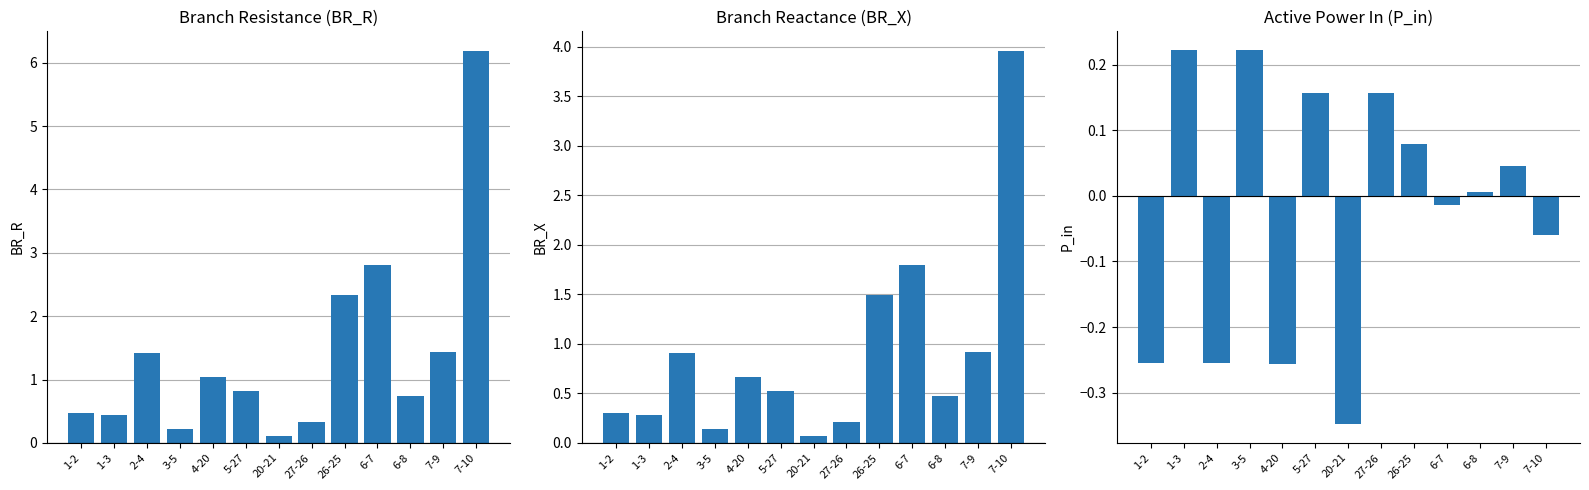

List the series in order of their peak value, highest first.

BR_R, BR_X, P_in